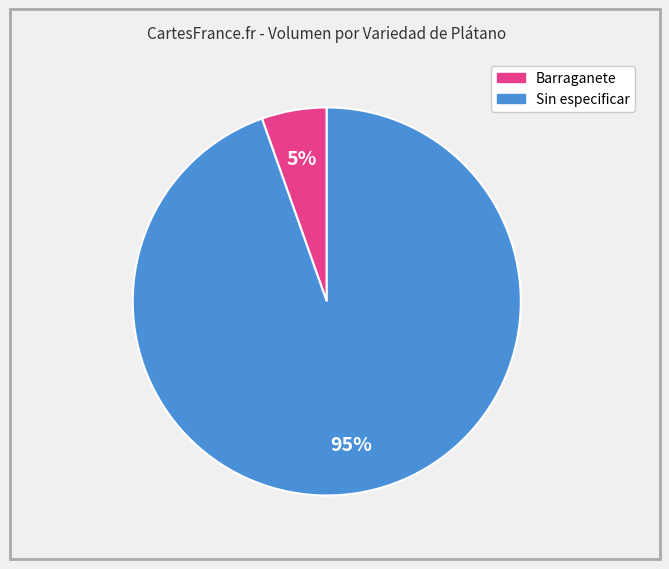

Combined, do Barraganete and Sin especificar account for over 50%?

Yes